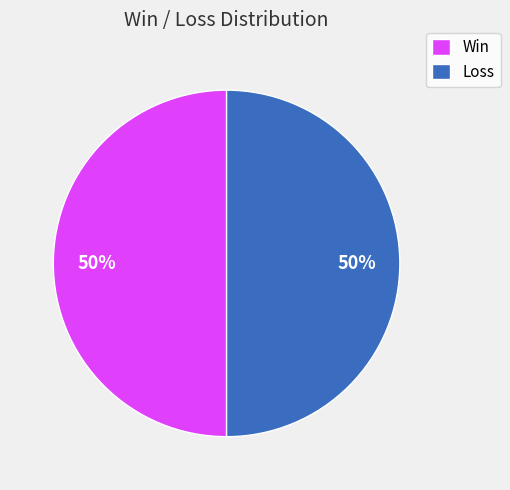

Is the sum of Loss and Win greater than half?

Yes